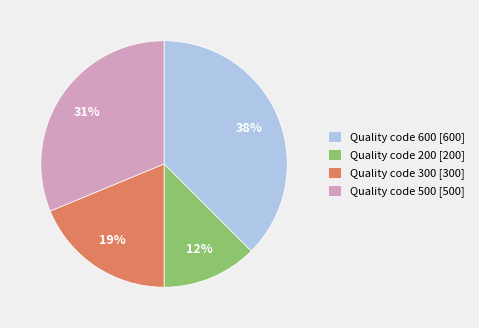

What percentage is the Quality code 300 slice, to the nearest percent?

19%